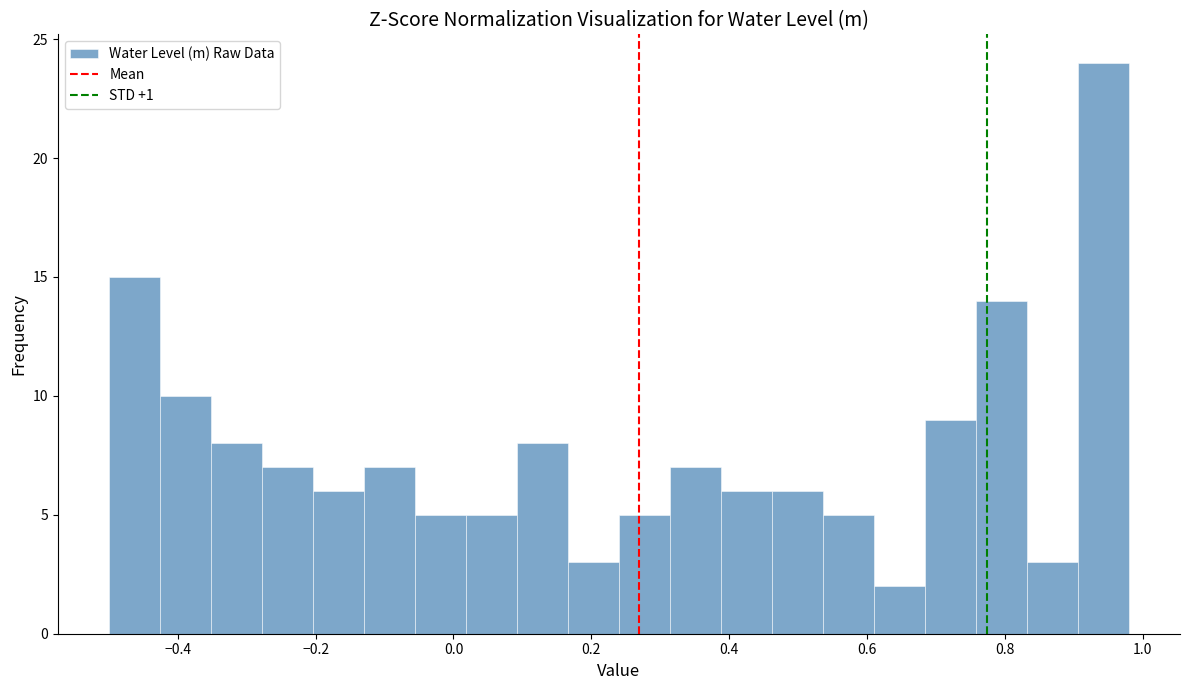

Around what value on the x-axis is the tallest bar? Give the approximate position of its centre, as read against the axis.

0.94